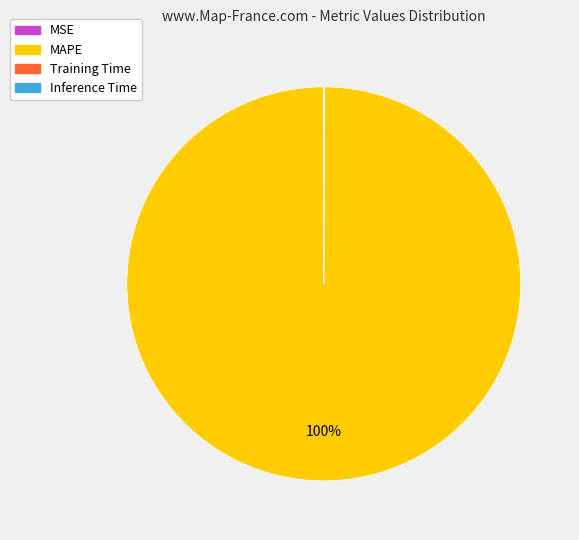

What is the largest slice in the pie chart?

MAPE